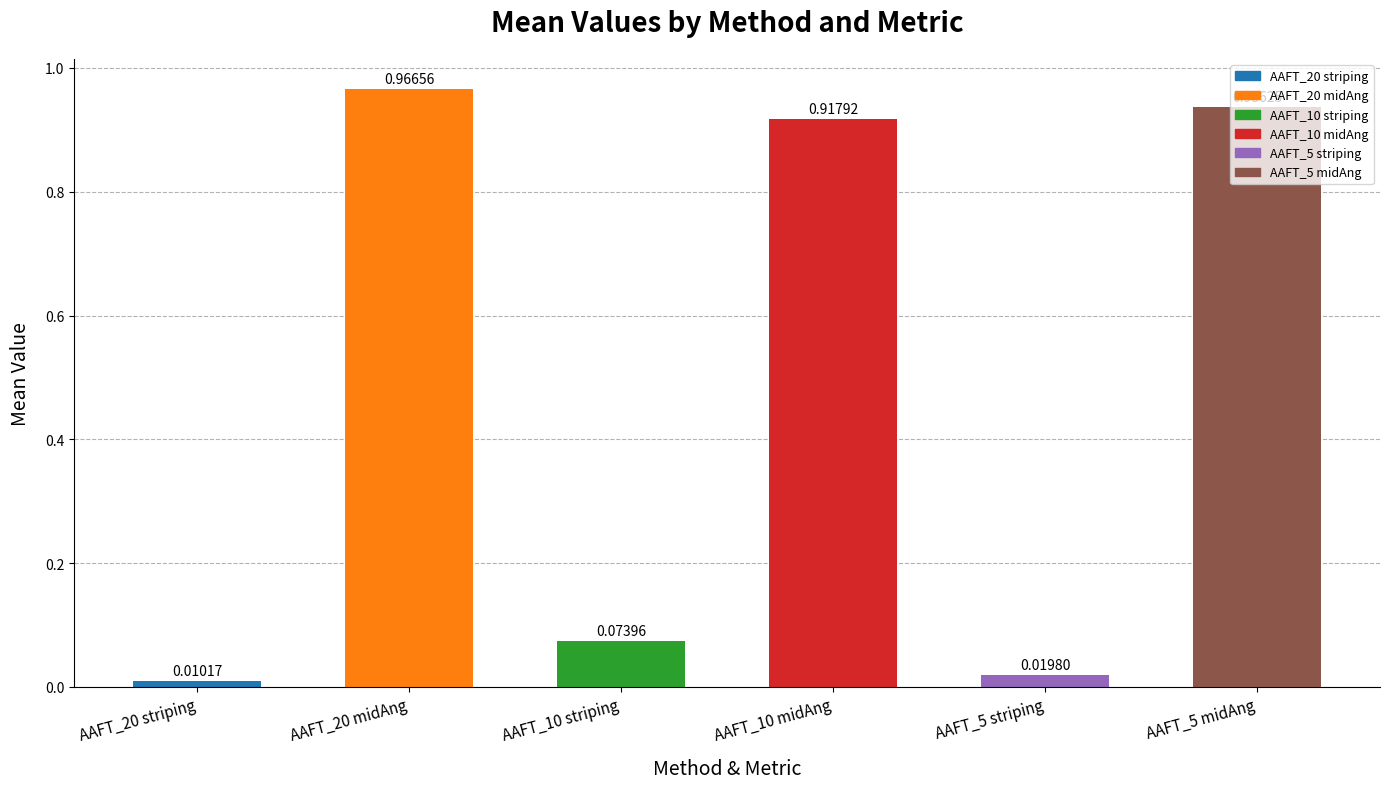

What is the average value?

0.5